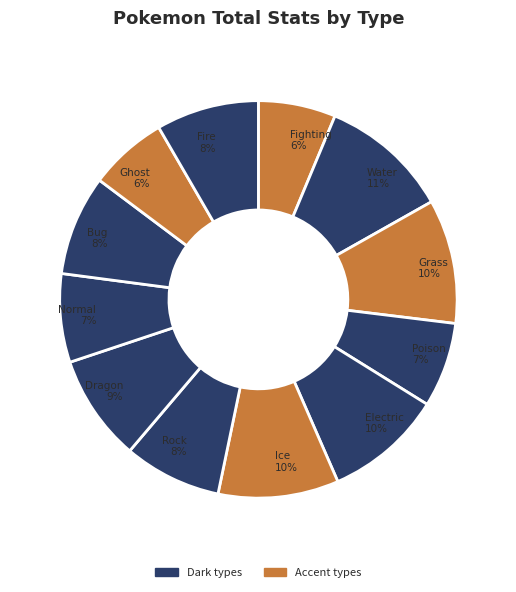

Combined, do Water and Bug account for over 50%?

No